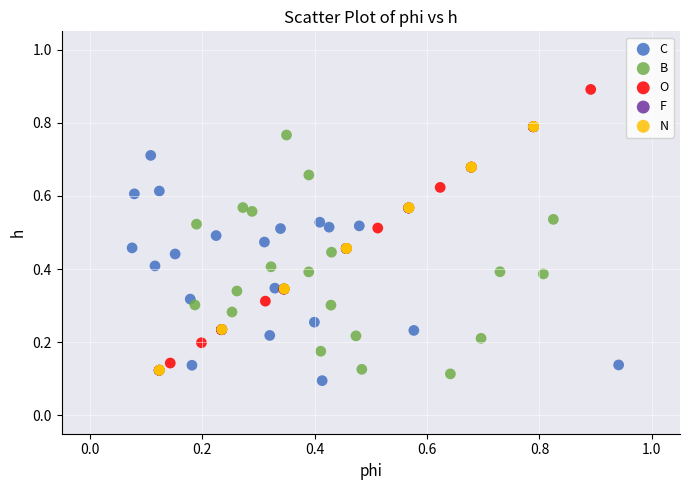

Which series contains the highest Y value?

O